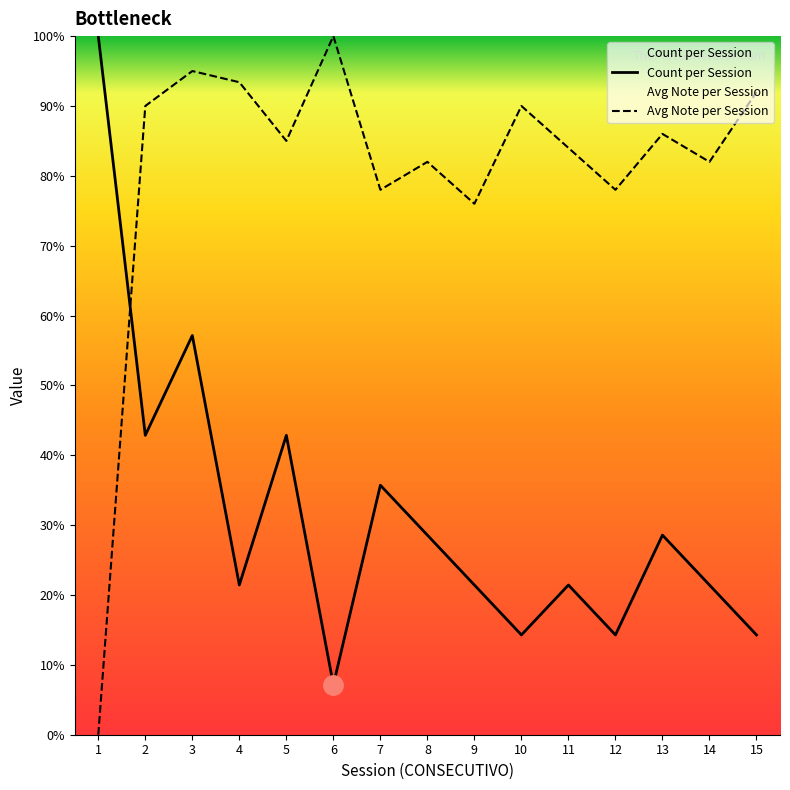

In Count per Session, how many points are higher than both neighbors (excluding endpoints)?

5